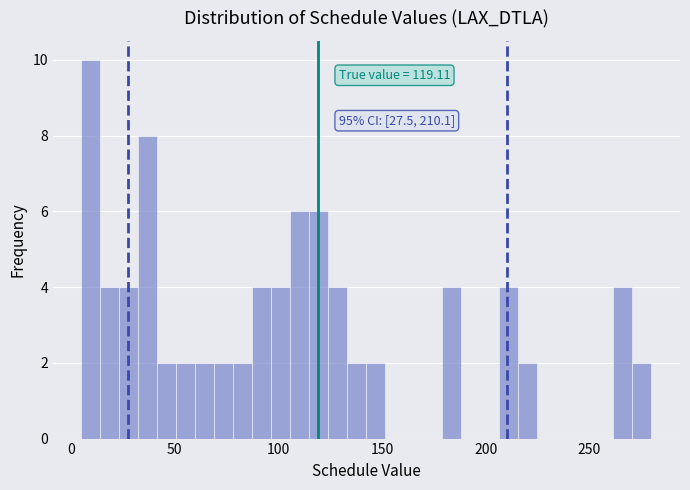

Read against the x-axis, roughly where is the centre of the tallest bar?

10